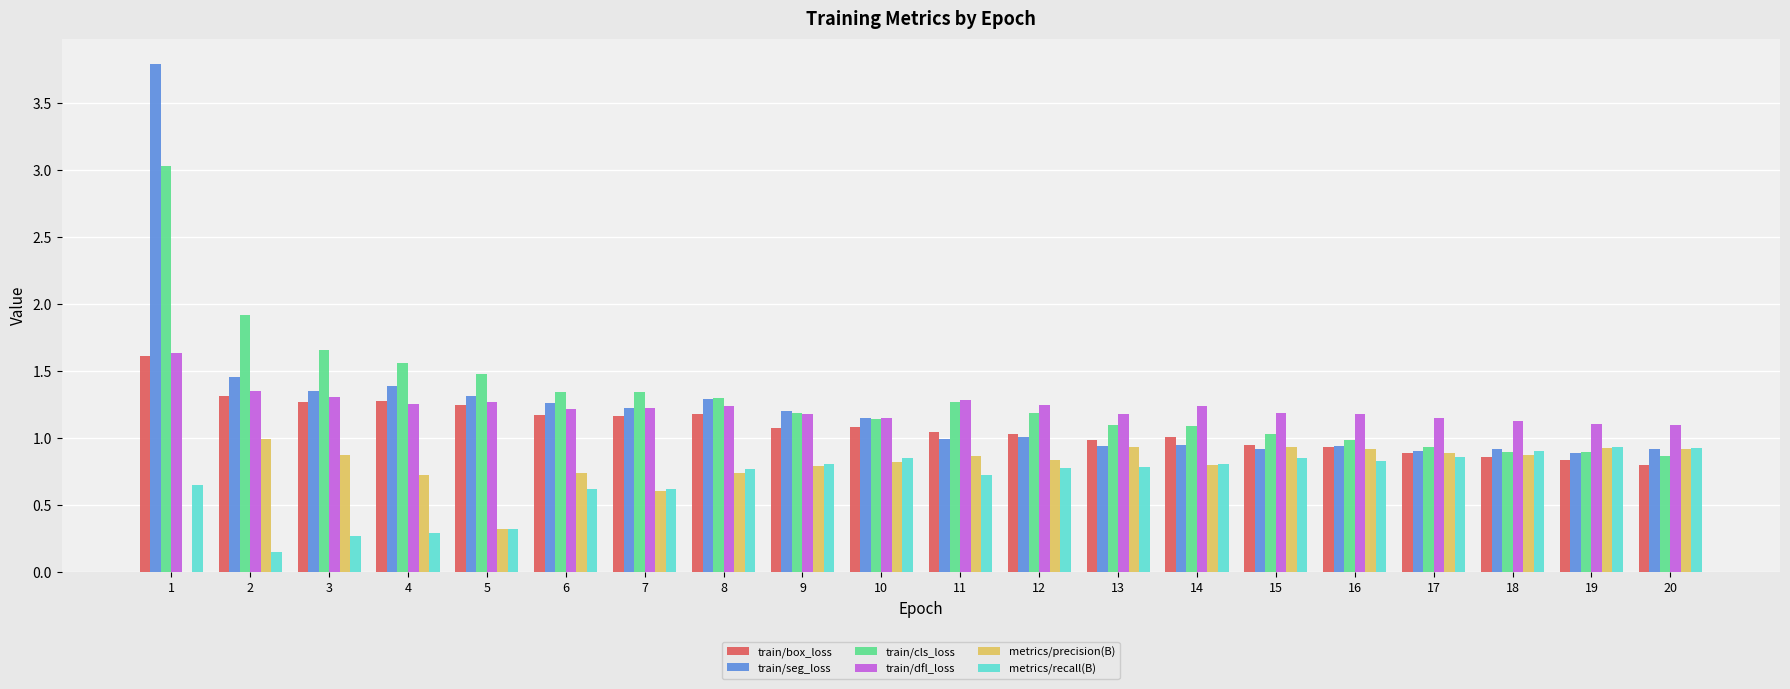

What is the sum of all metrics/precision(B) values?

15.5